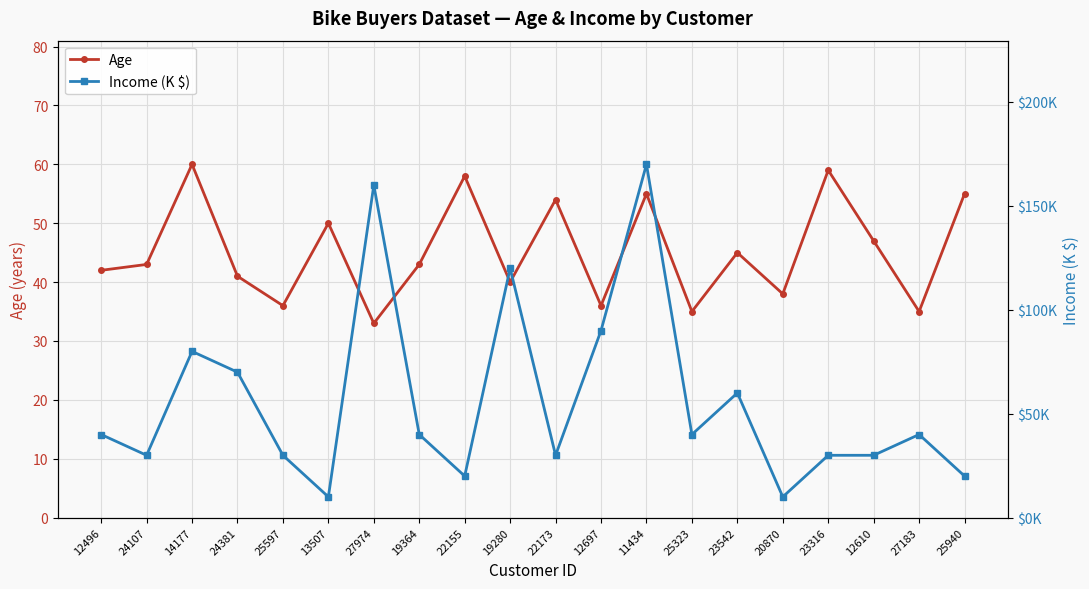

What is the difference between the second highest and second lowest values in the Income (K $) series?

150